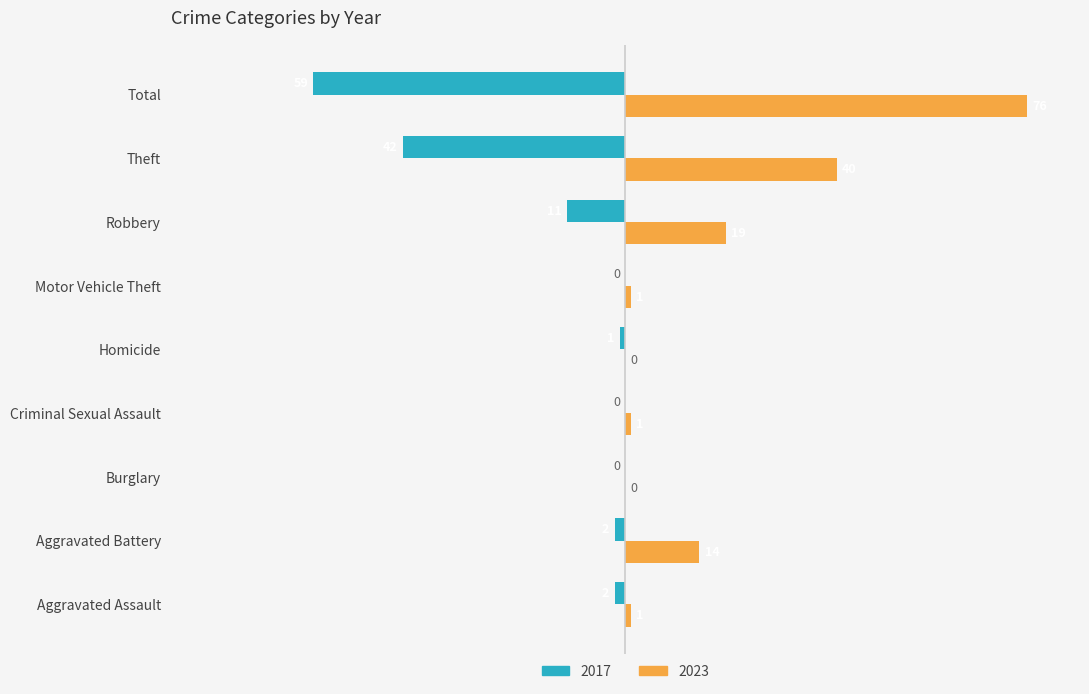

Is the value of 2023 at Robbery greater than the value of 2017 at Aggravated Battery?

Yes